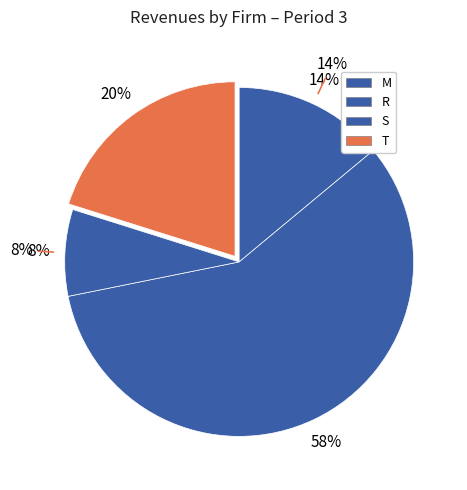

What is the total percentage of M and T?

34.1%